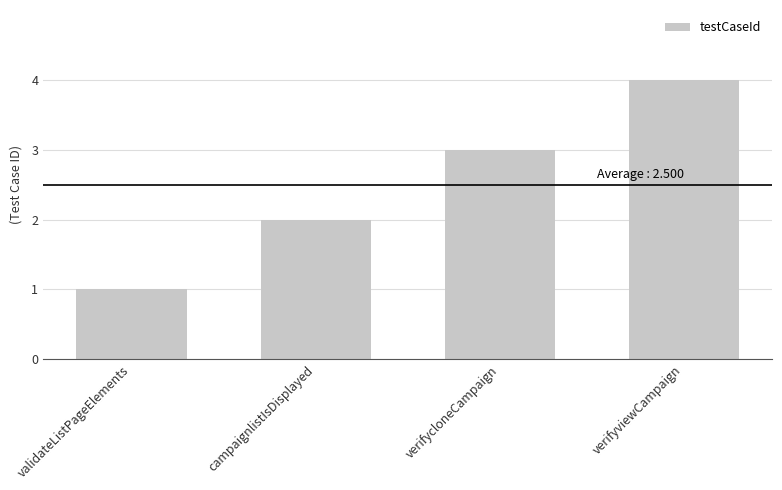

What is the difference between the maximum and second lowest values?

2